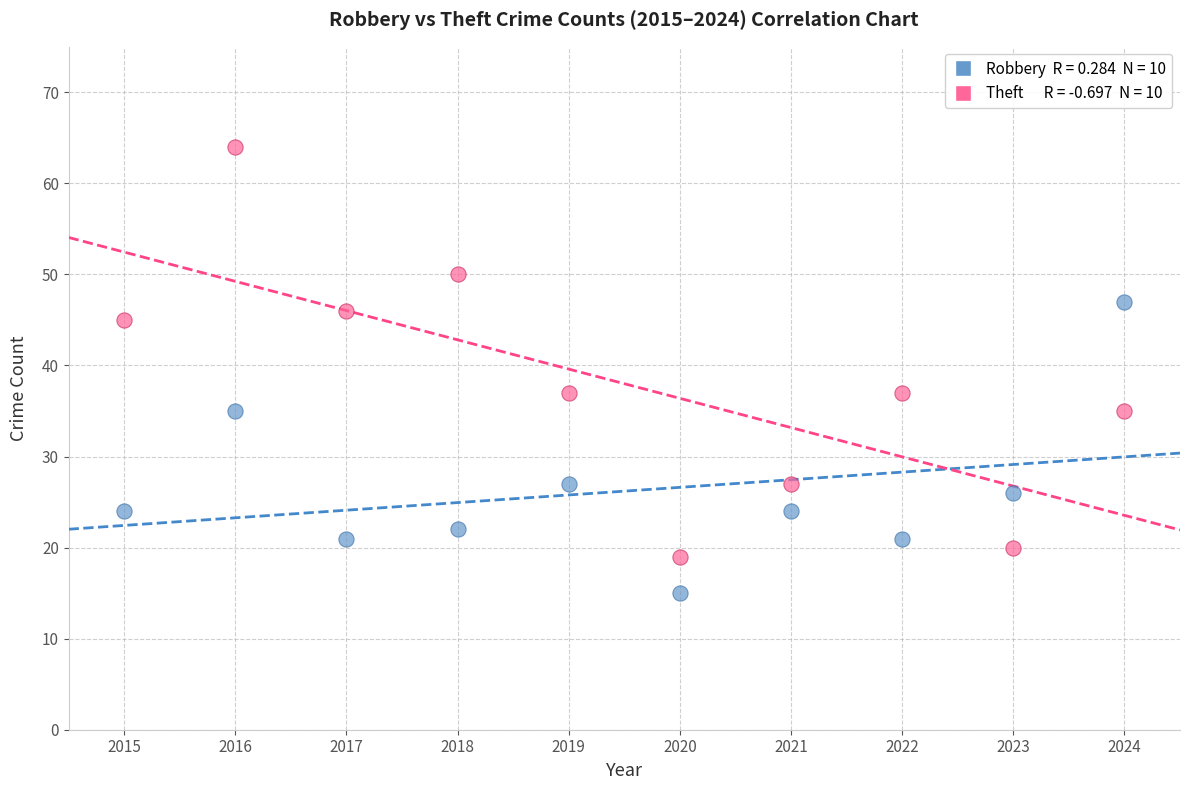

Across all data points, what is the range of X values (max minus min)?

9